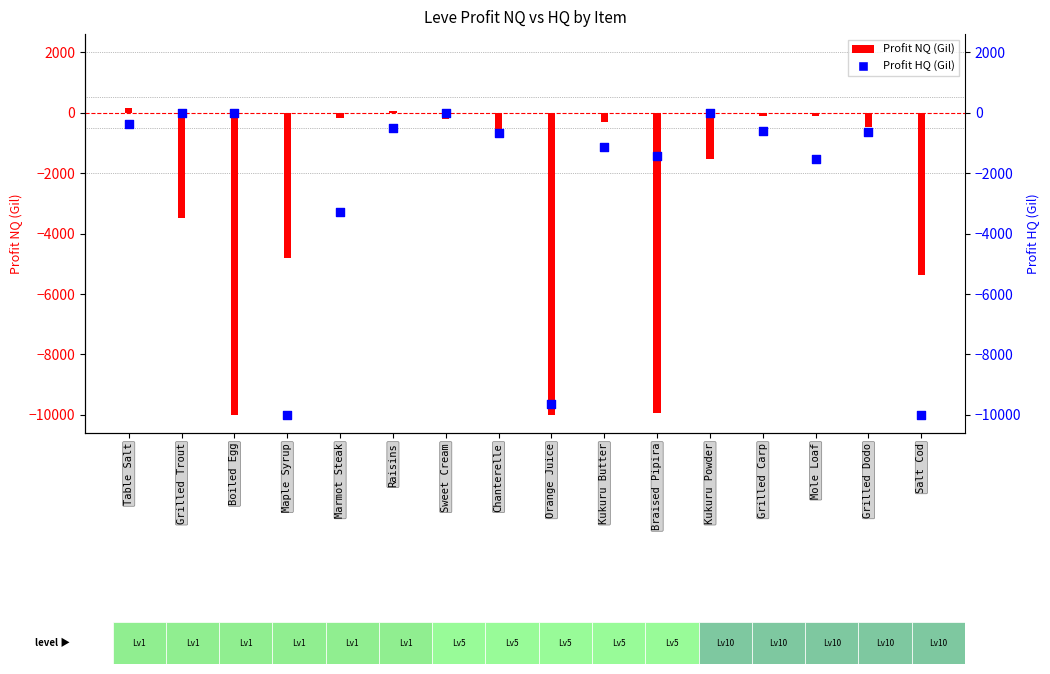

Which series reaches the minimum Y coordinate?

Profit NQ (Gil)